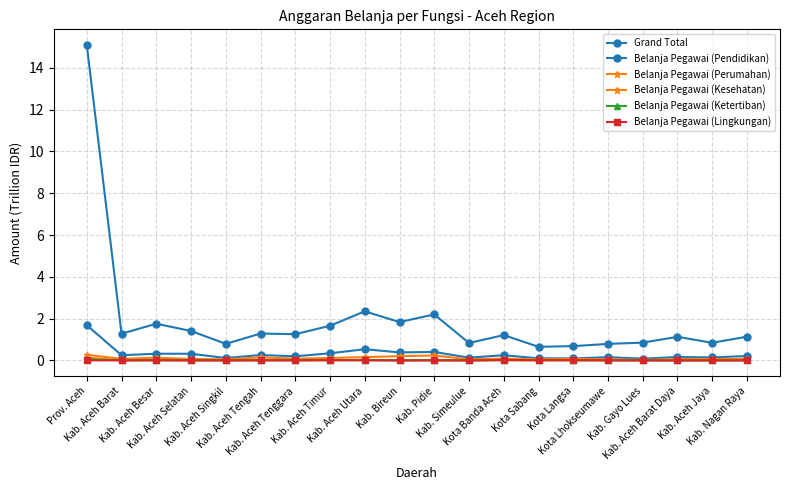

True or false: Belanja Pegawai (Lingkungan) and Grand Total cross at least once.

False